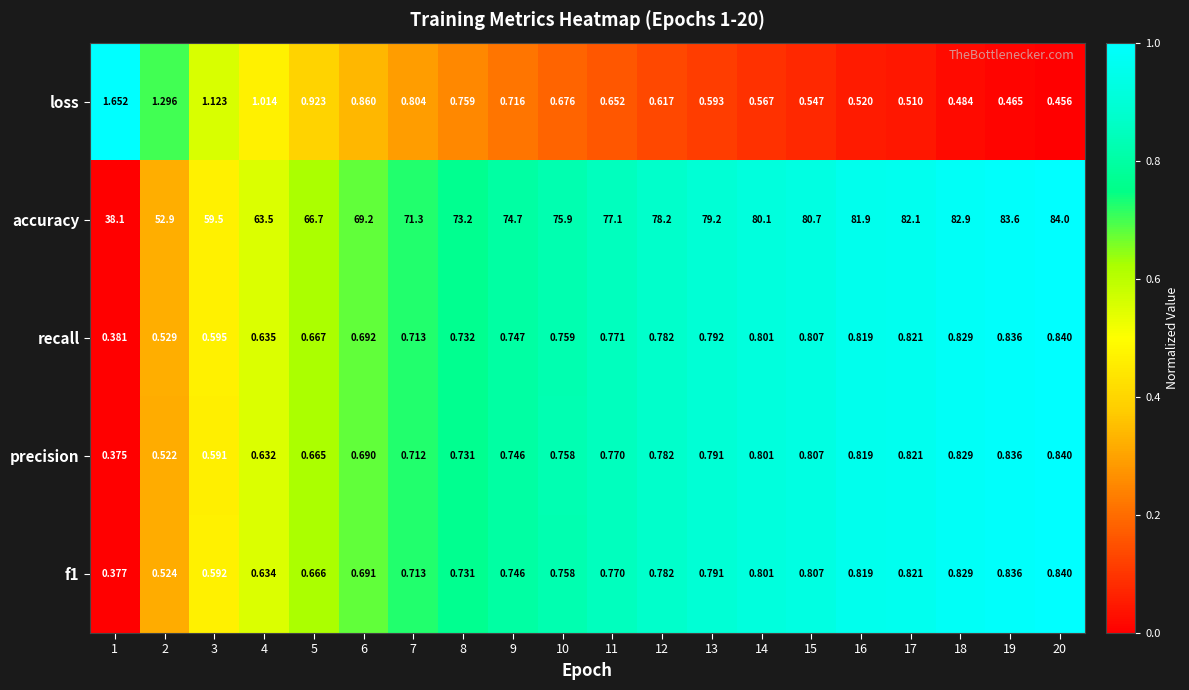

Which series has the widest spread of values?

accuracy